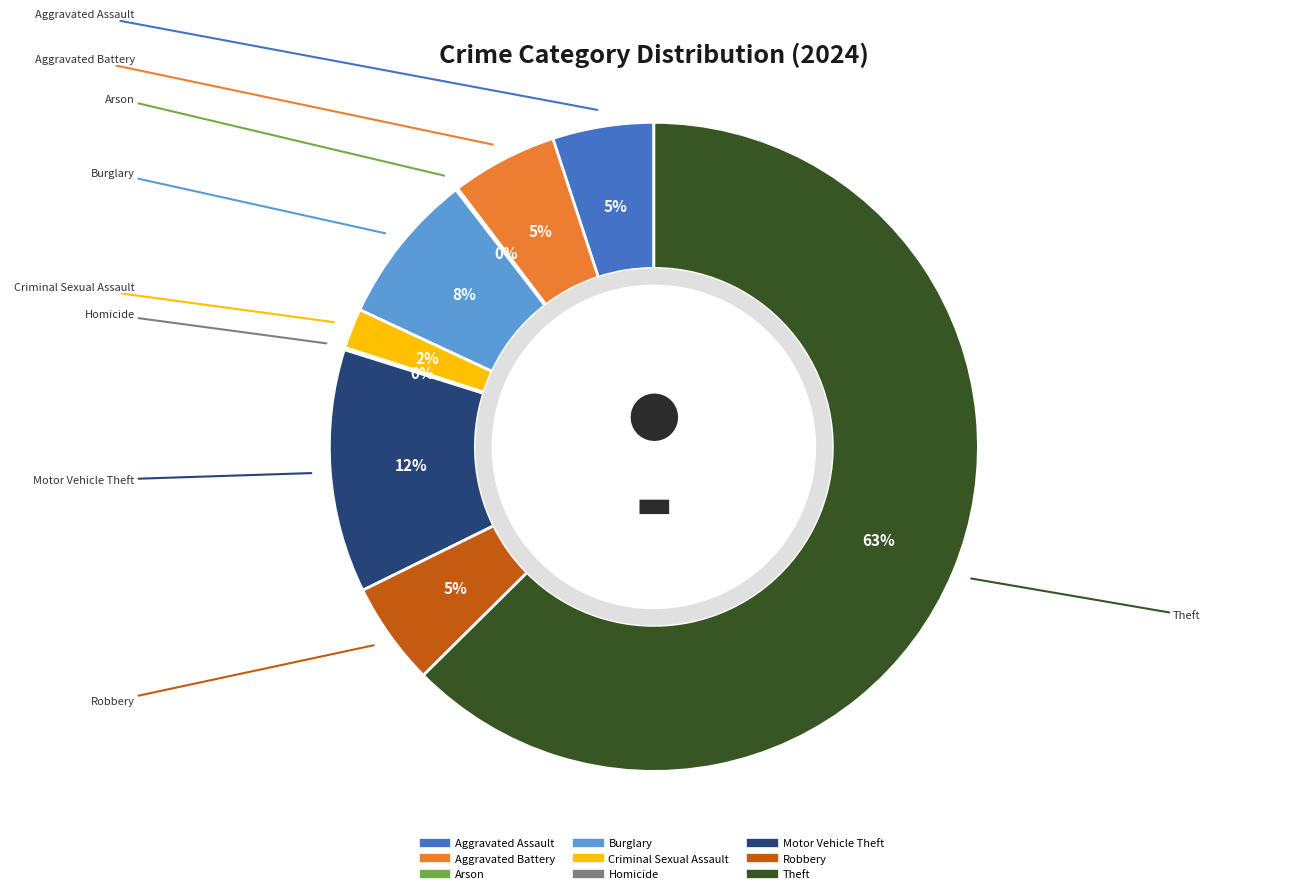

The Burglary slice represents 8% of the pie. True or false?

True